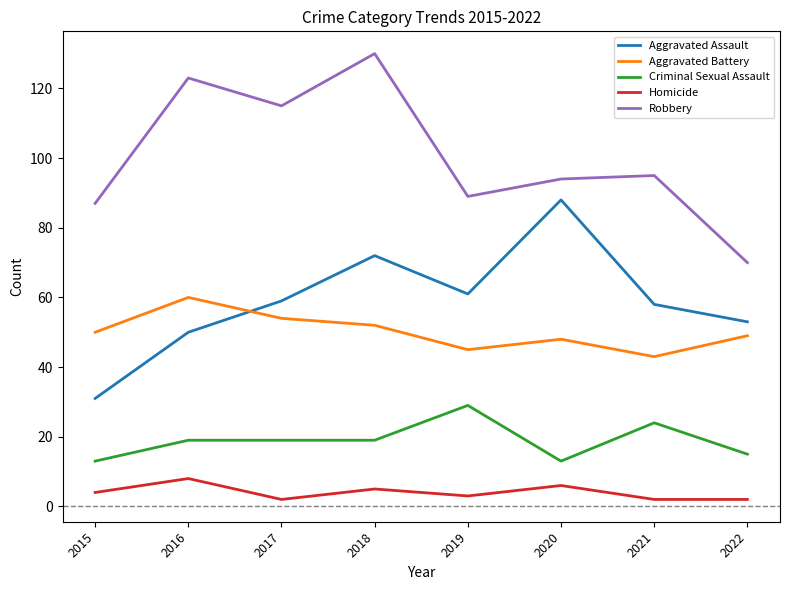

Rank the series at 2018 from highest to lowest value.

Robbery, Aggravated Assault, Aggravated Battery, Criminal Sexual Assault, Homicide